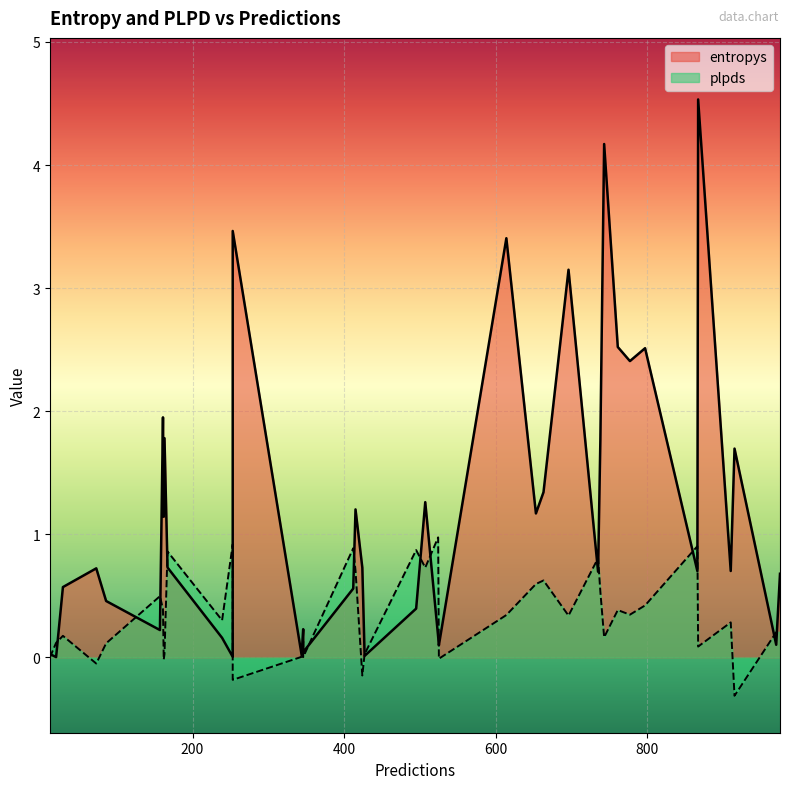

What are all the series names shown in the legend?

entropys, plpds